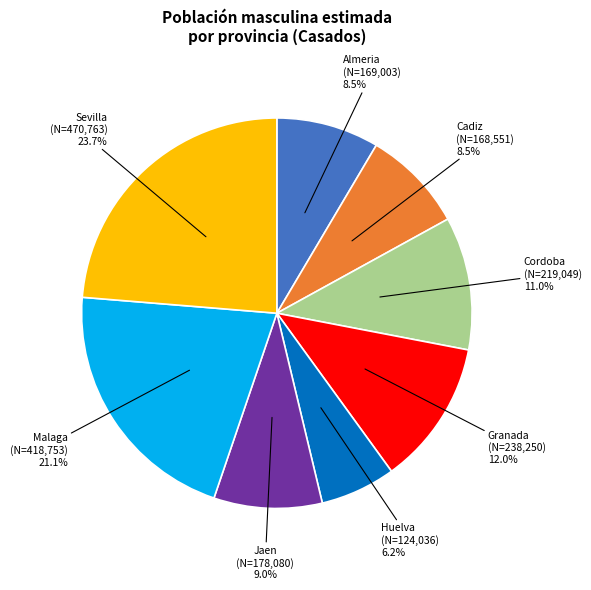

To the nearest percent, what is the combined percentage of Malaga and Sevilla?

45%